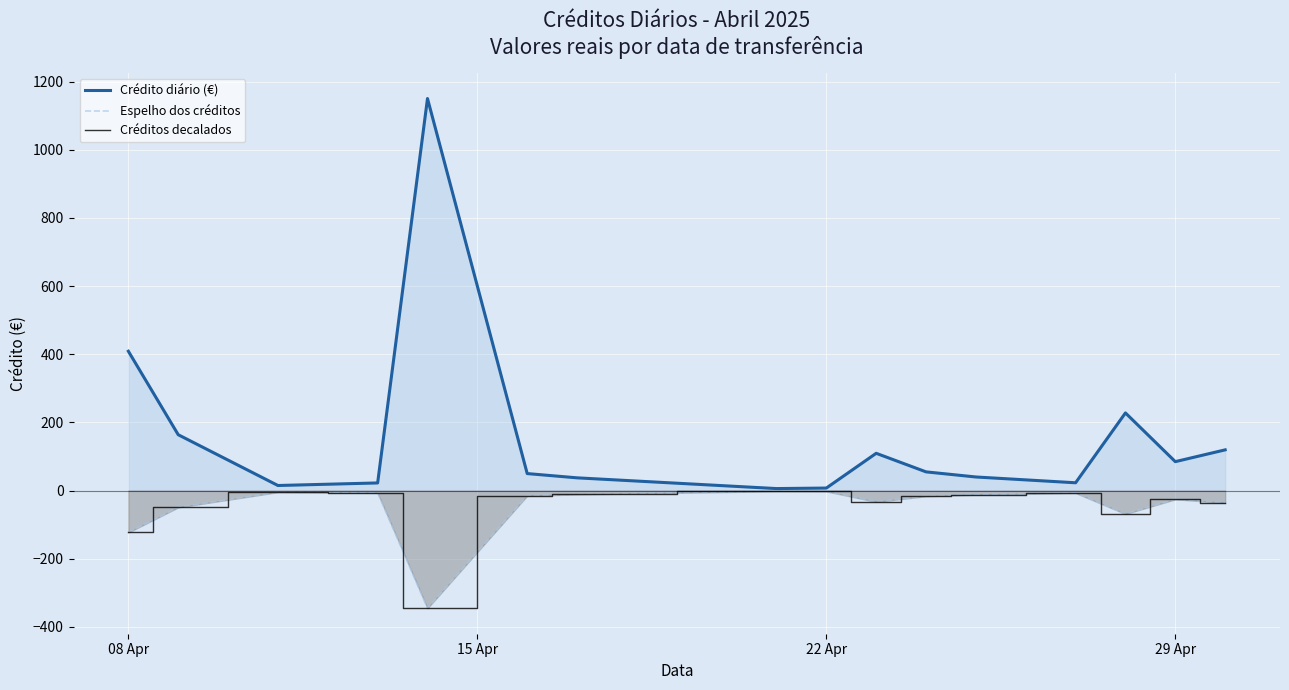

True or false: Espelho dos créditos has more than 2 points higher than both neighbors.

True